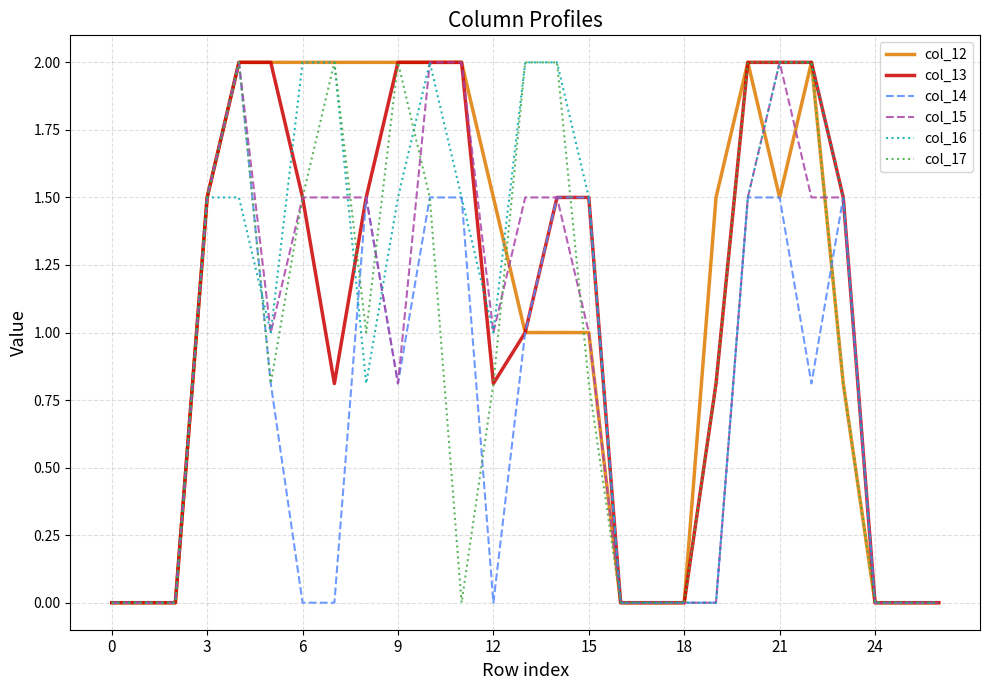

What is the maximum value shown in the chart?

2.0